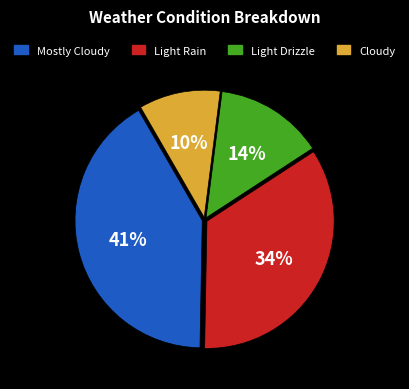

Is there any slice that represents more than half of the pie?

No